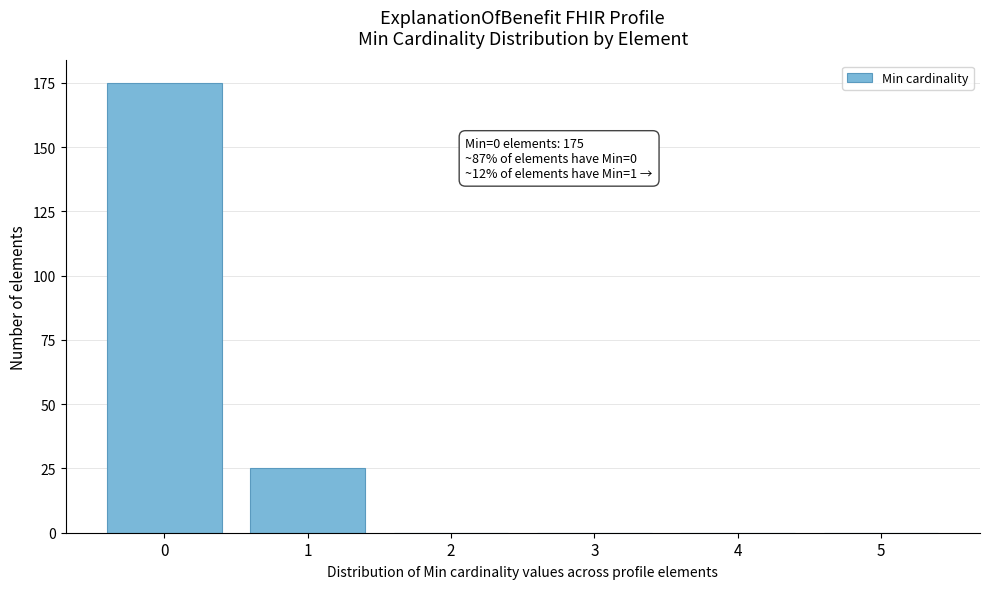

Reading right to left, extract all data points from this chart.

5=0	4=0	3=0	2=0	1=25	0=175